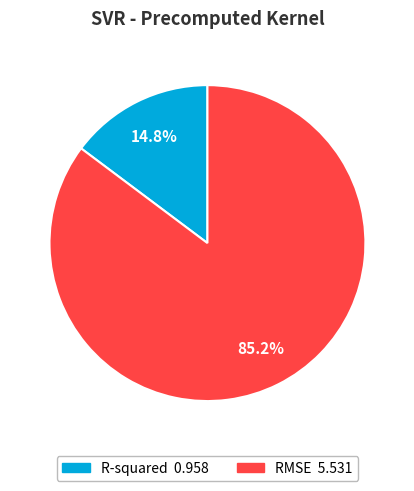

Is there any slice that represents more than half of the pie?

Yes